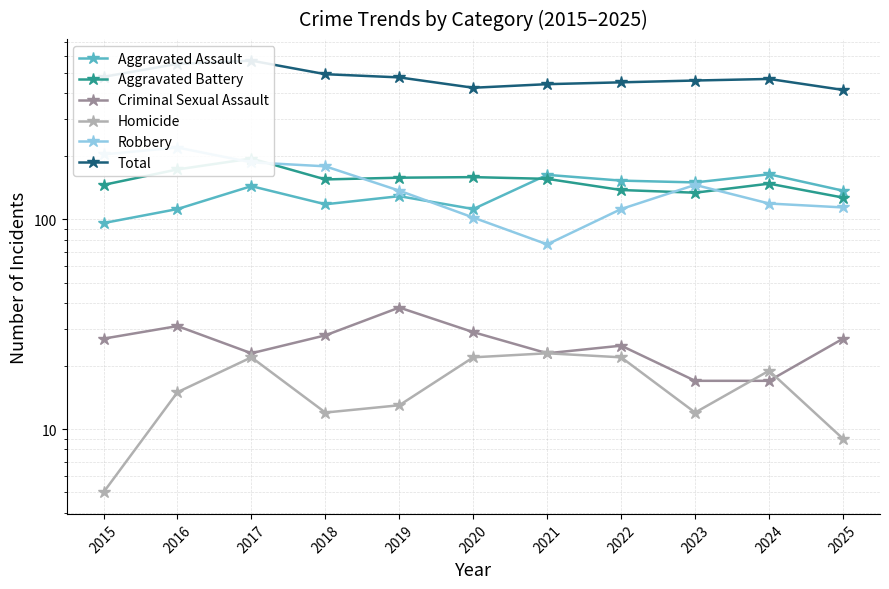

Is this an area chart (filled region under the line)?

No